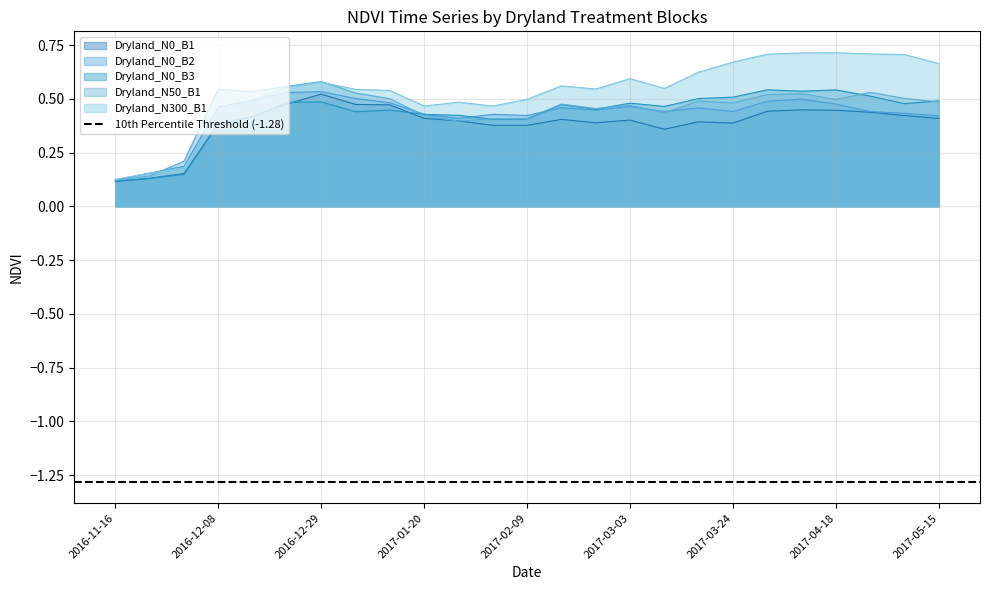

Where do Dryland_N300_B1 and Dryland_N0_B2 first cross each other?

2016-11-16 and 2016-11-24